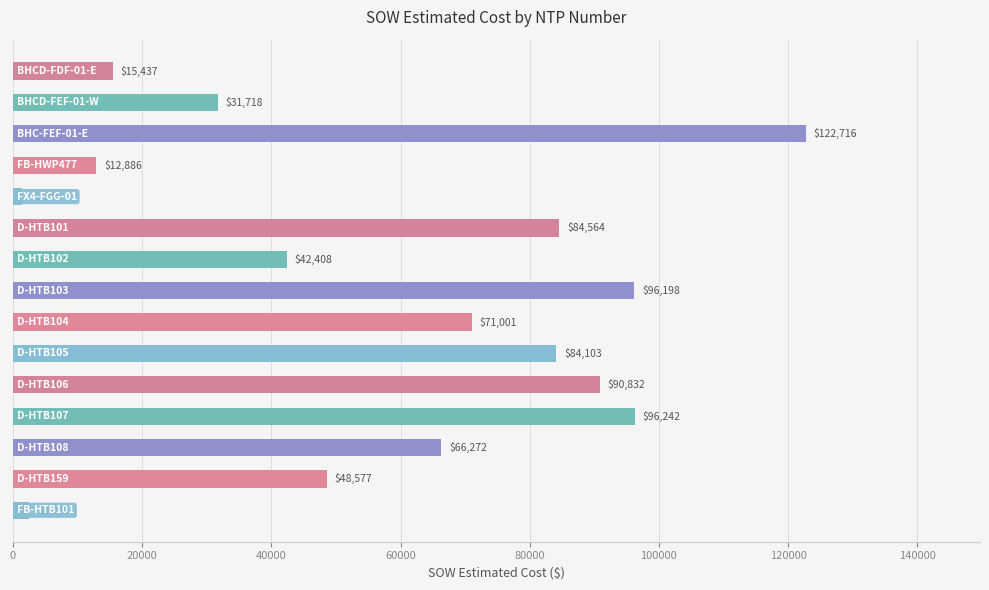

What is the minimum value shown in the chart?

1343.9